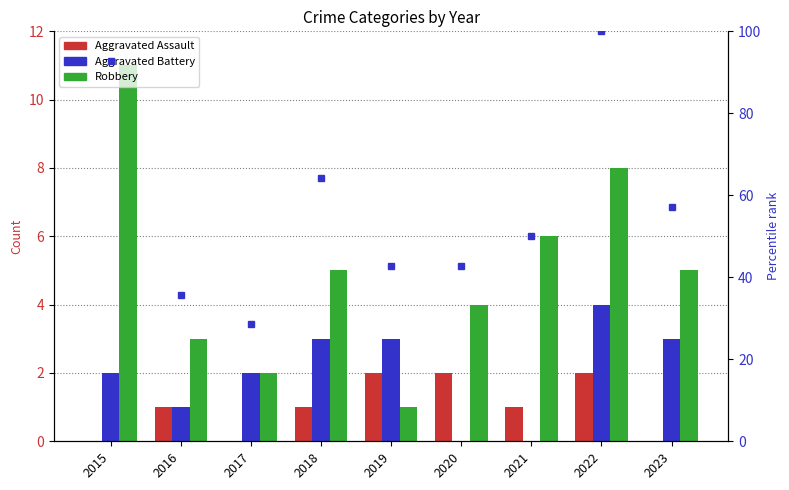

What is the difference between the highest and lowest values at 2021?

50.0